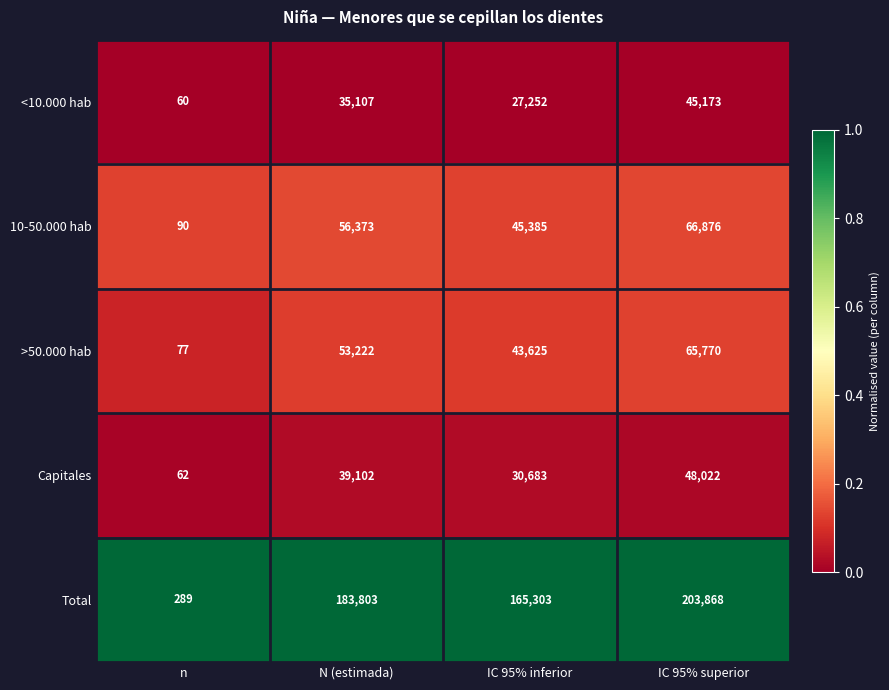

Which series has the widest spread of values?

Total